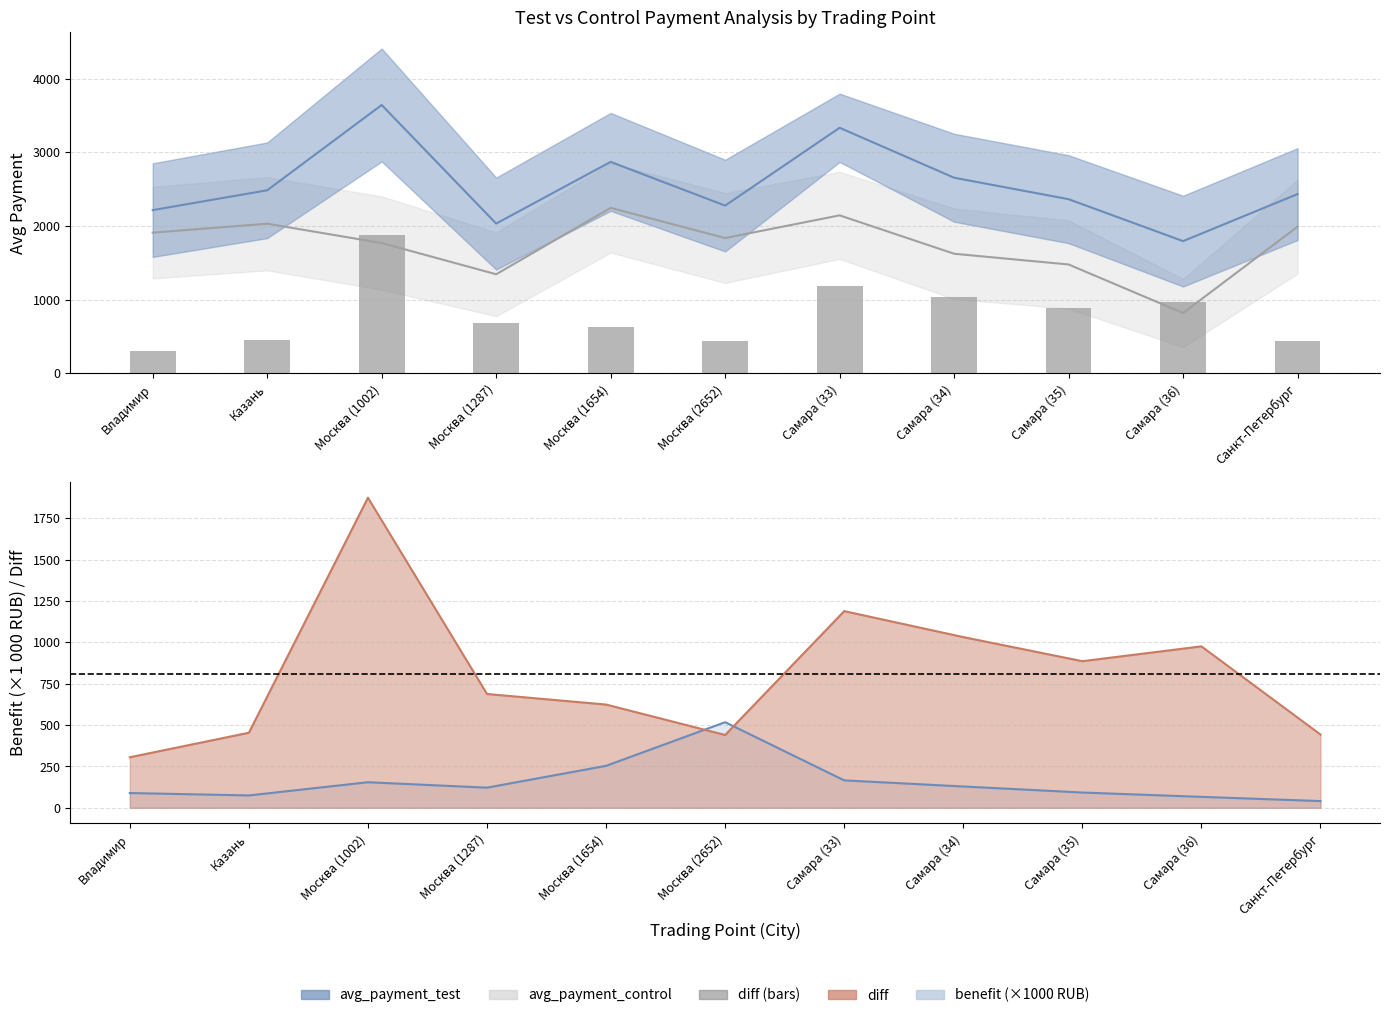

What value does the data have at Владимир?

305.7